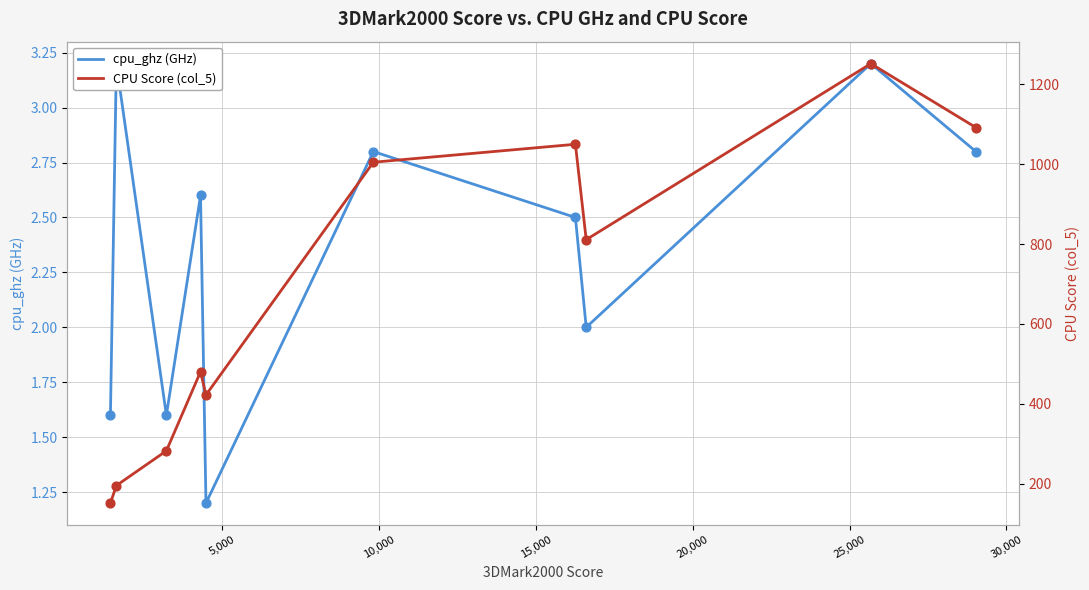

What are all the series names shown in the legend?

cpu_ghz (GHz), CPU Score (col_5)